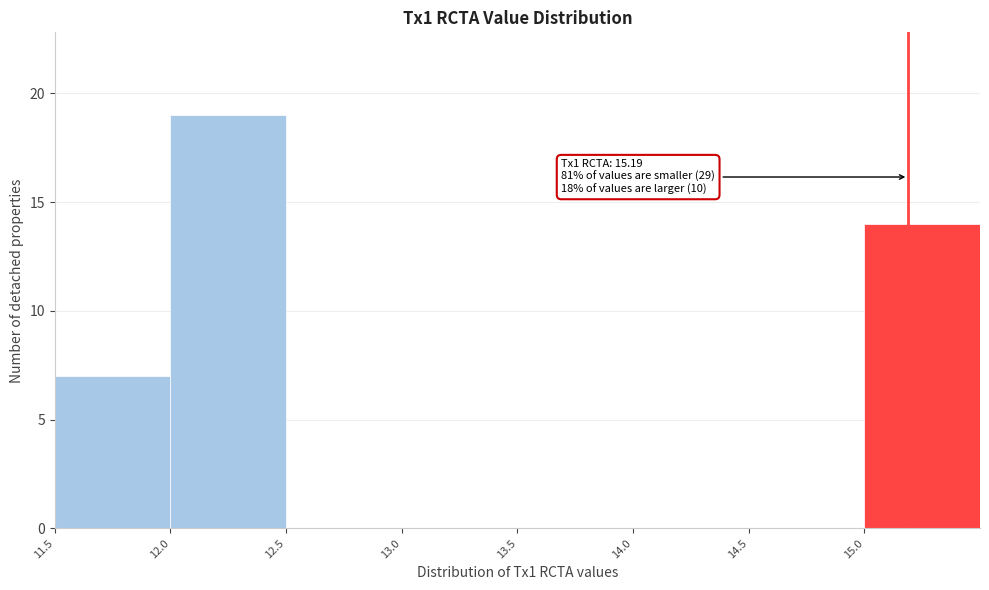

Over which range of the x-axis is the bar tallest?

12.0 to 12.5